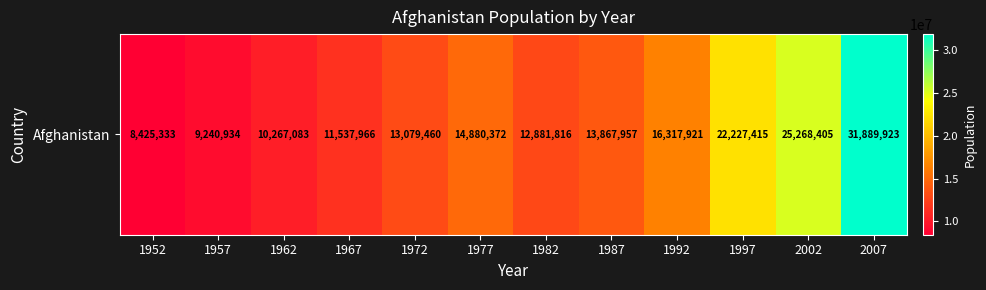

What is the ratio of the value at 1997 to the value at 1957?

2.4